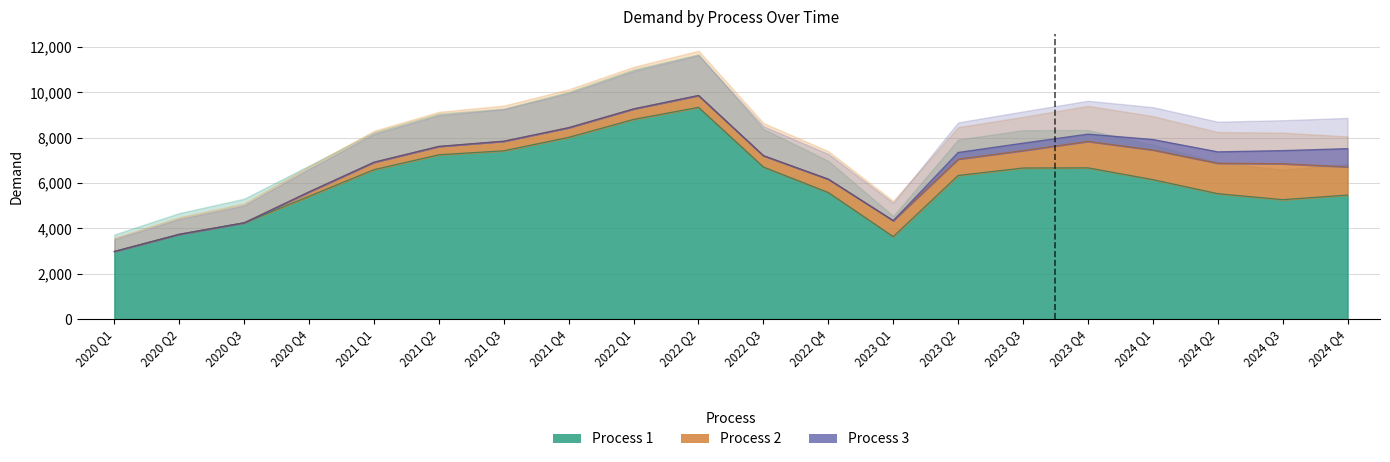

The Process 2 series shows -774 at 2020 Q2. True or false?

False